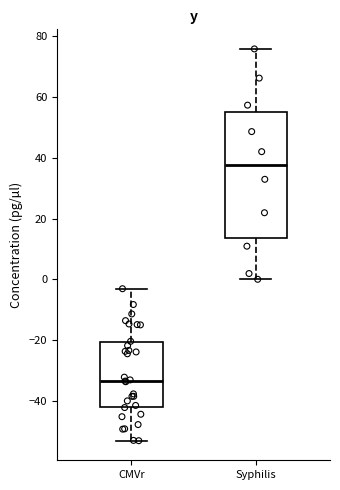

Where is the lower edge of the box for Syphilis on the y-axis? The values are not printed on the chart, so give them approximately, as read against the axis.

14